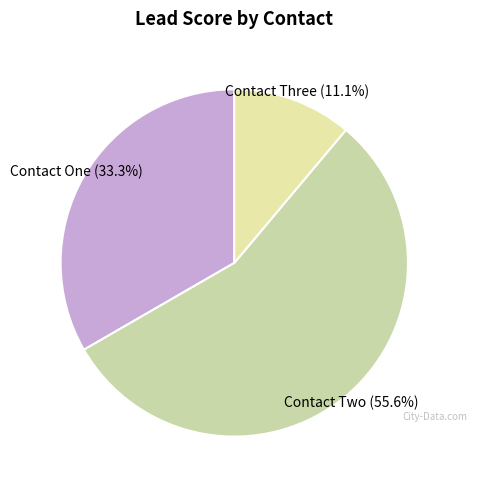

Count the number of slices in the pie.

3